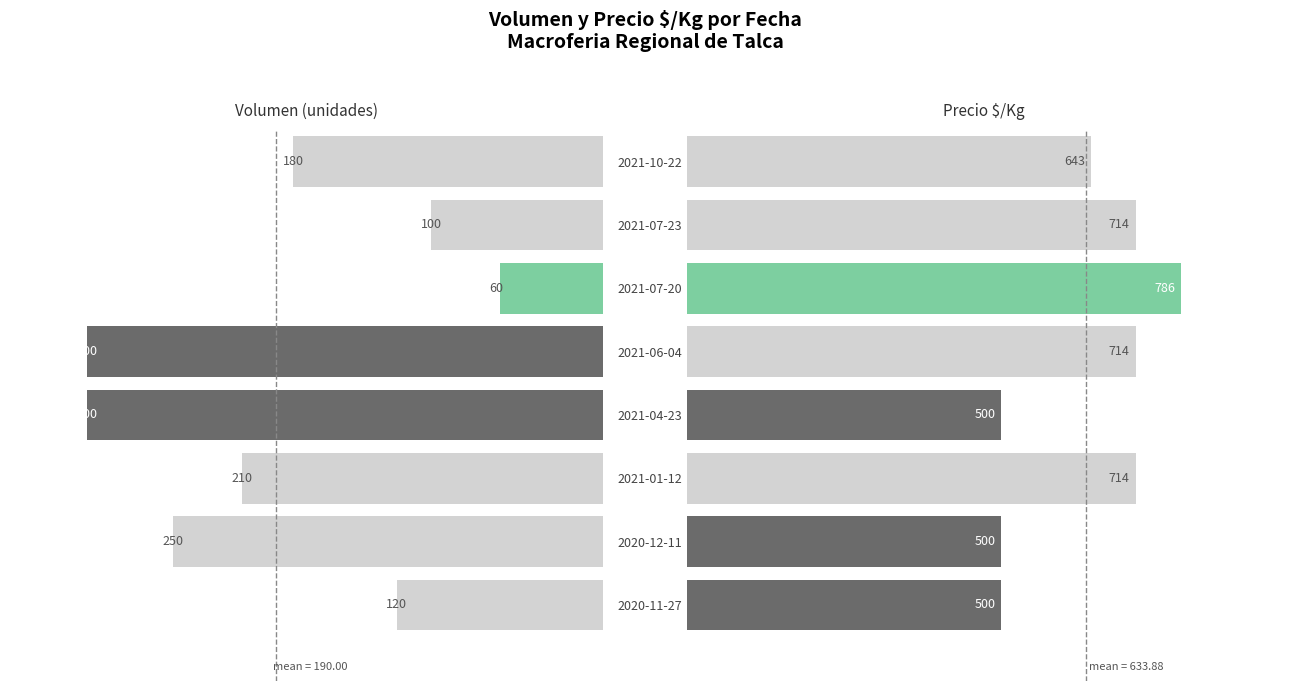

What are all the series names shown in the legend?

Volumen, Precio $/Kg